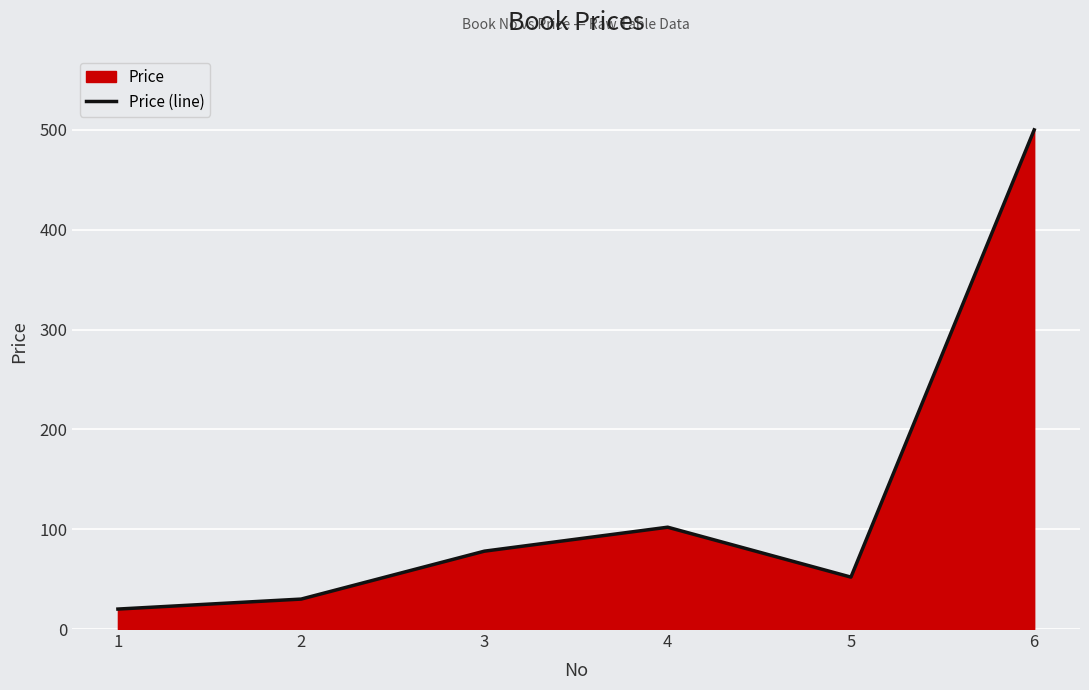

What is the change in value from 4 to 6?

+398